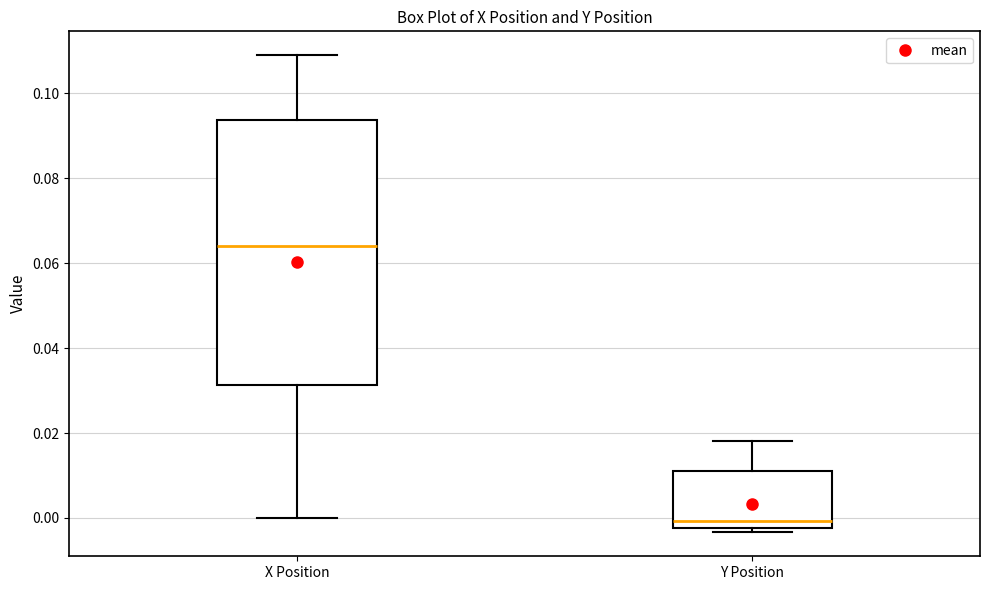

Reading left to right, transcribe this box plot: for each box, give where its median line is, the range the box spans, and where its two whiskers end, as read against the y-axis. The values are not printed on the chart, so give them approximately, as read against the axis.

X Position: median 0.064, box 0.032 to 0.094, whiskers 0.000 to 0.108
Y Position: median 0.000, box -0.002 to 0.010, whiskers -0.004 to 0.018